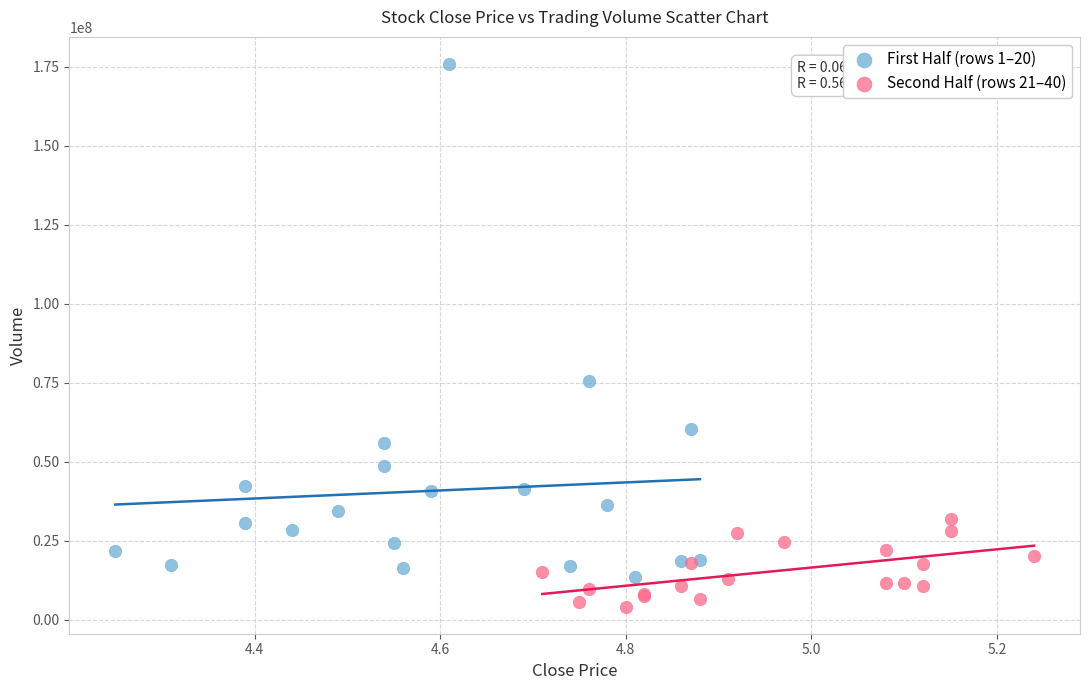

Which series contains the highest Y value?

First Half (rows 1–20)